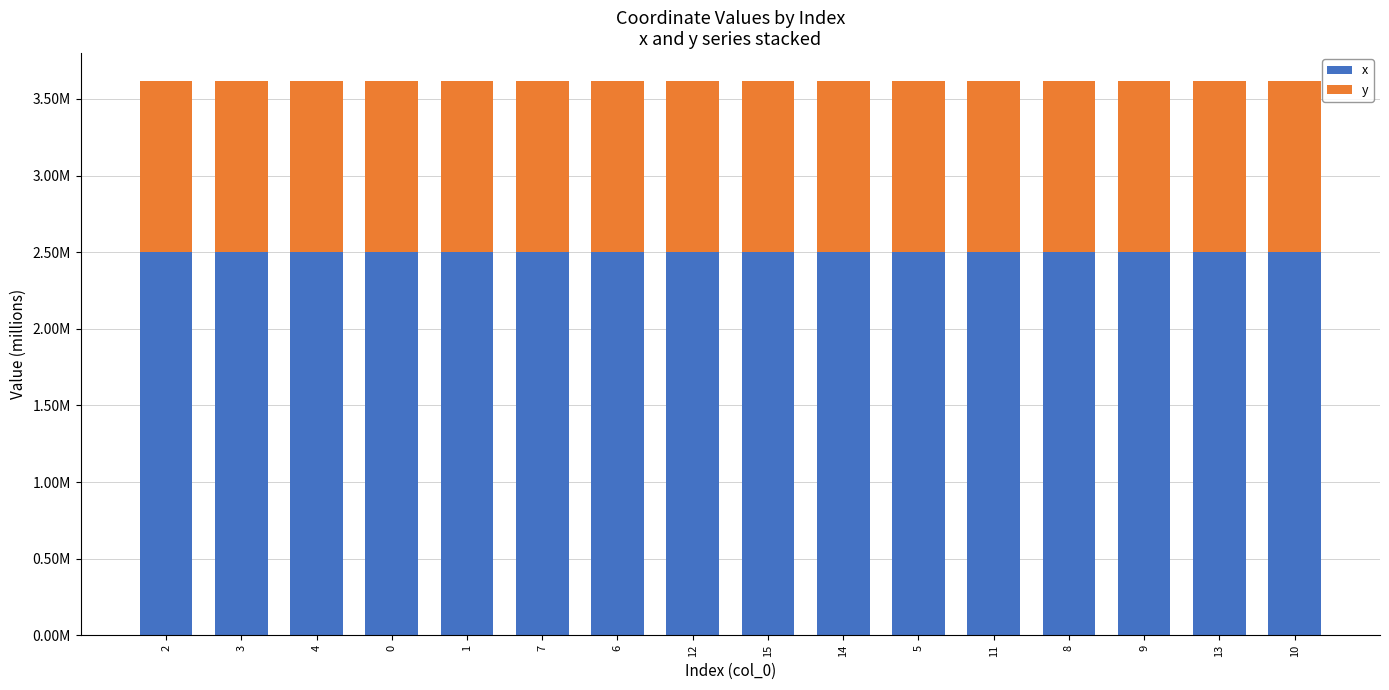

Which series has the largest total across all categories?

x